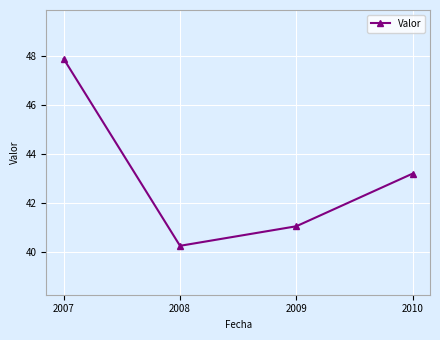

Reading left to right, what are all the values shown in this chart?

47.9	40.2	41.0	43.2